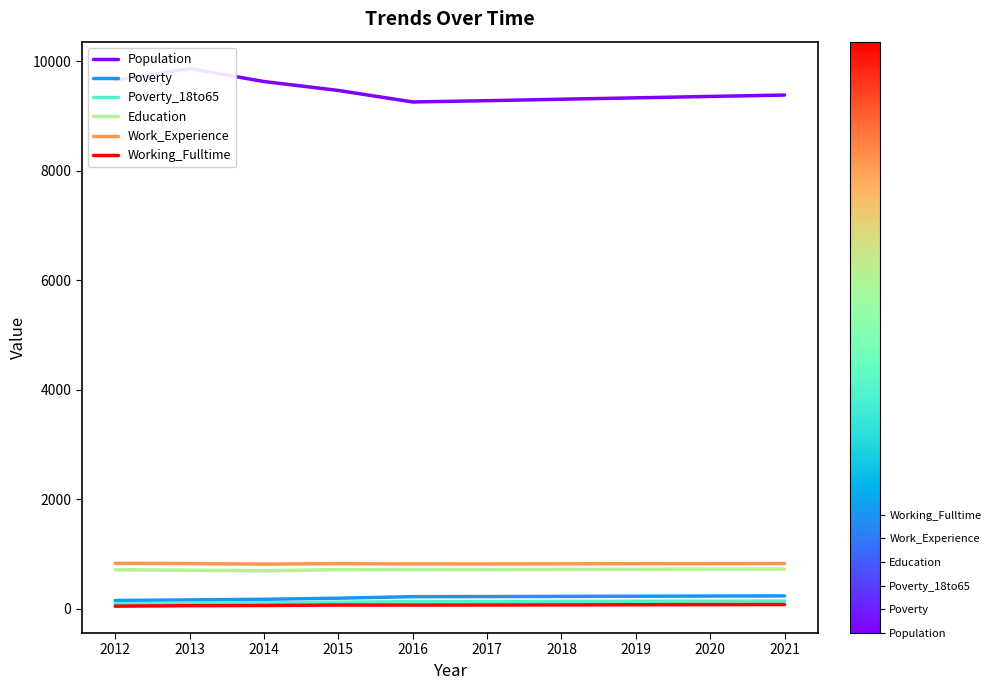

What is the value of the Education point at the 7th from the left?

724